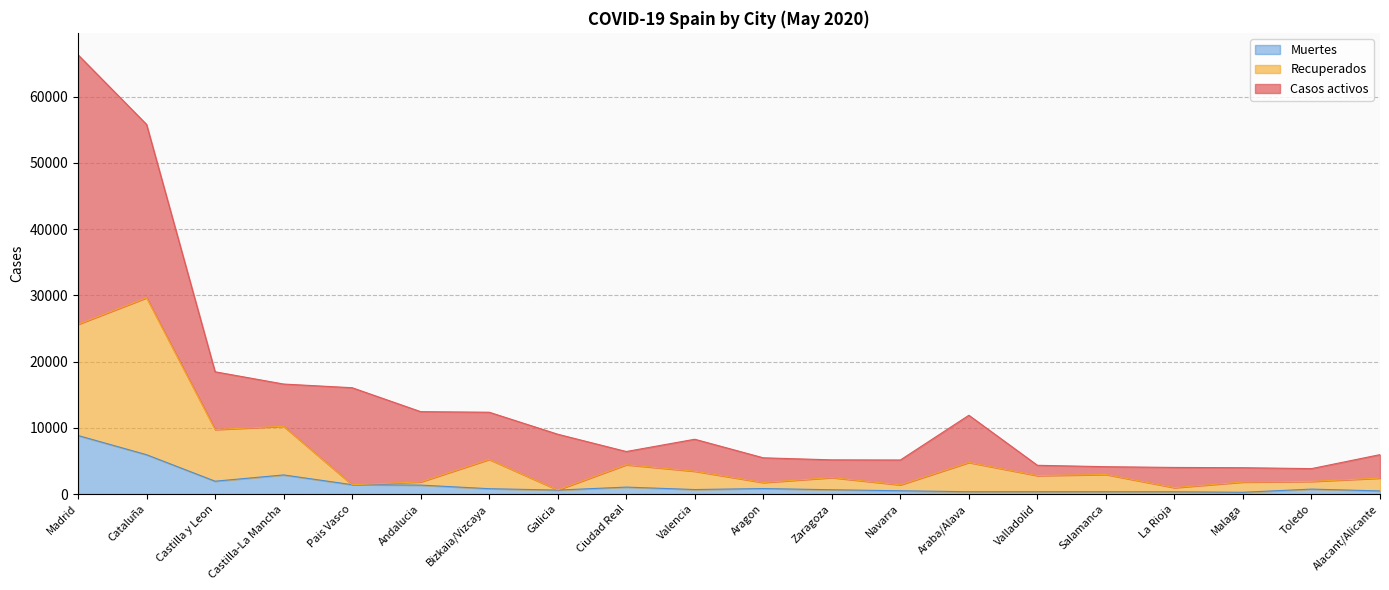

Which has a higher value, Zaragoza or Bizkaia/Vizcaya?

Bizkaia/Vizcaya